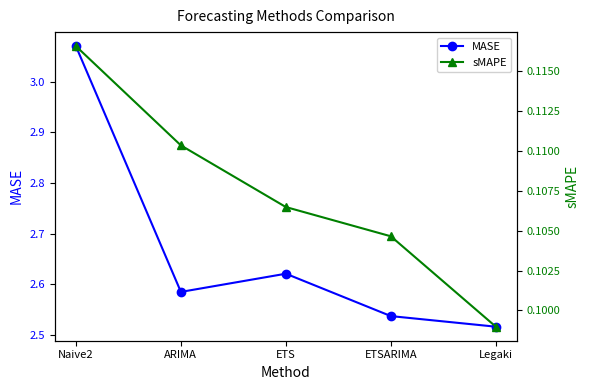

Is the value of MASE at ARIMA greater than the value of sMAPE at Naive2?

Yes